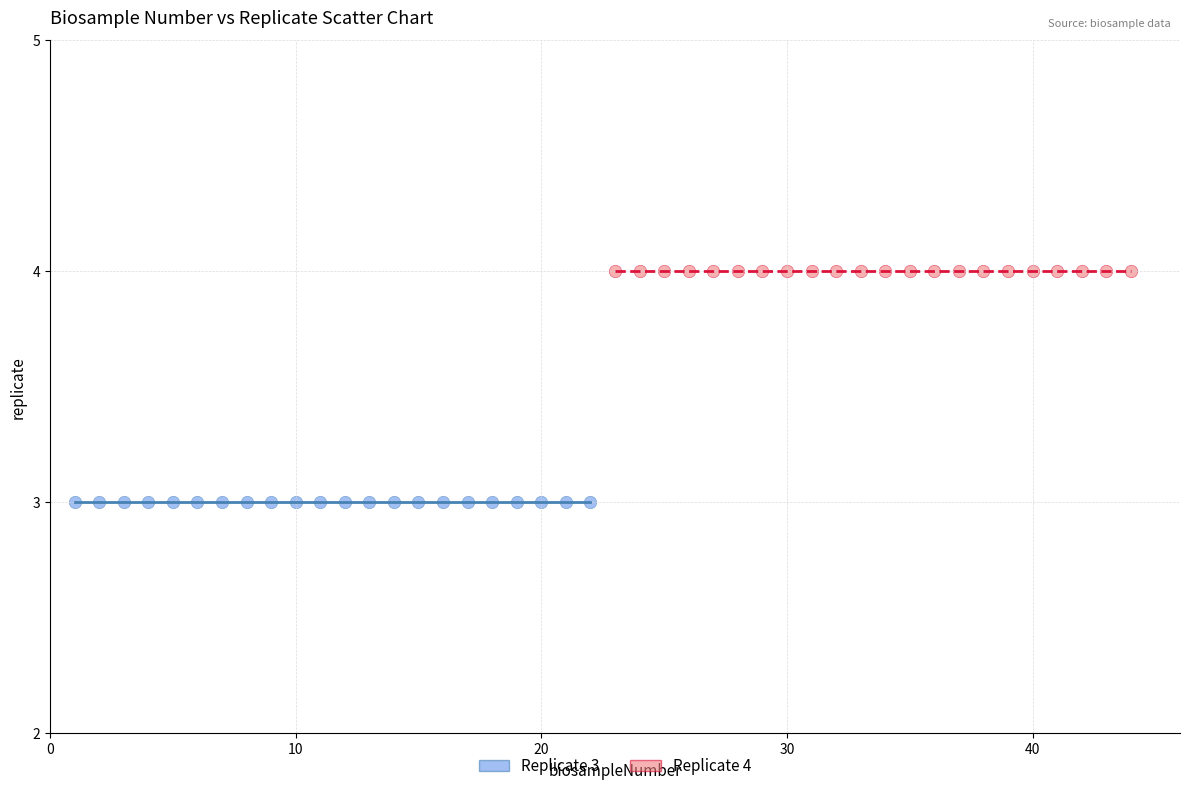

Which series contains the lowest Y value?

Replicate 3